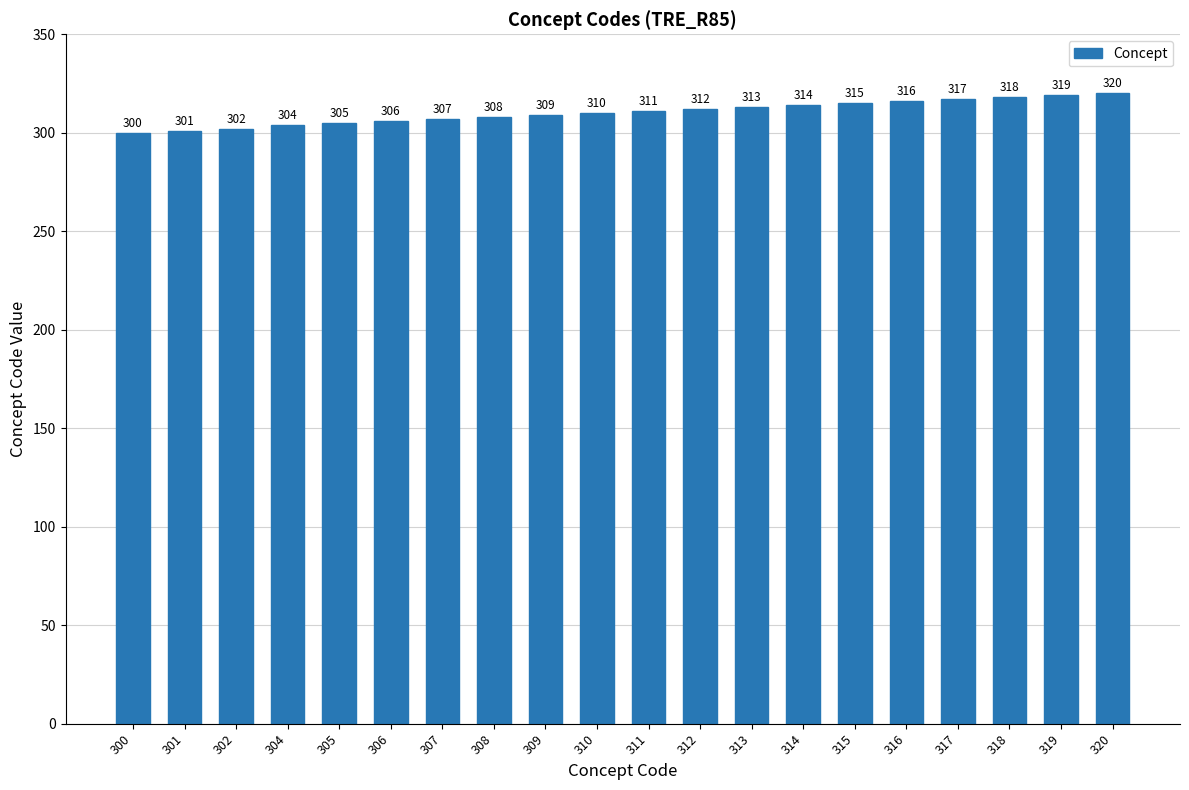

How many bars are there in total?

20